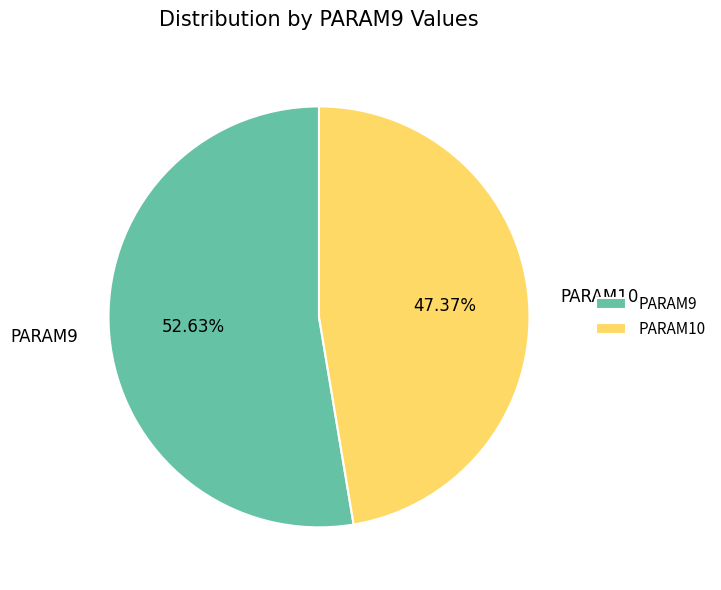

What percentage is the PARAM10 slice, to the nearest percent?

47%